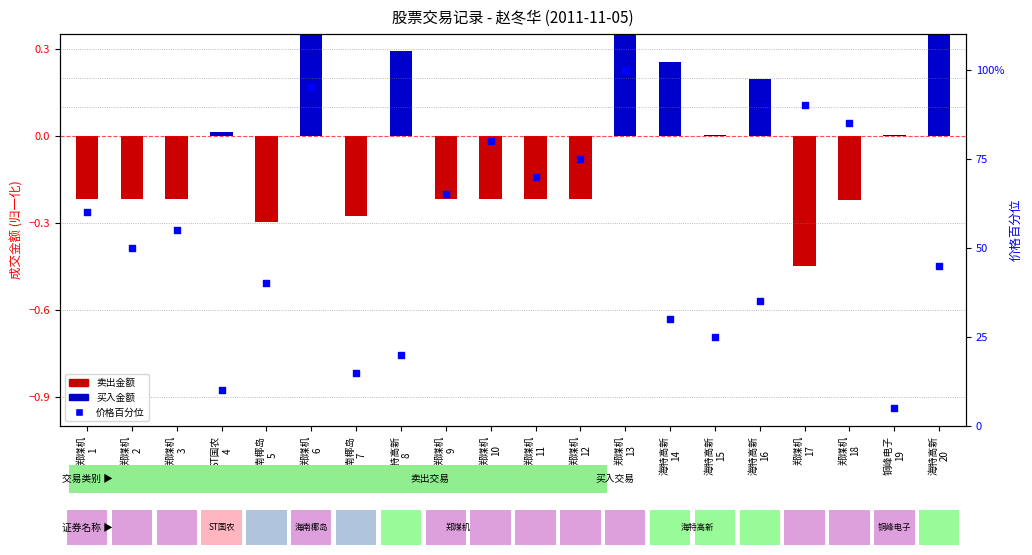

What is the change in value from 郑煤机
1 to 郑煤机
17?

+30.0